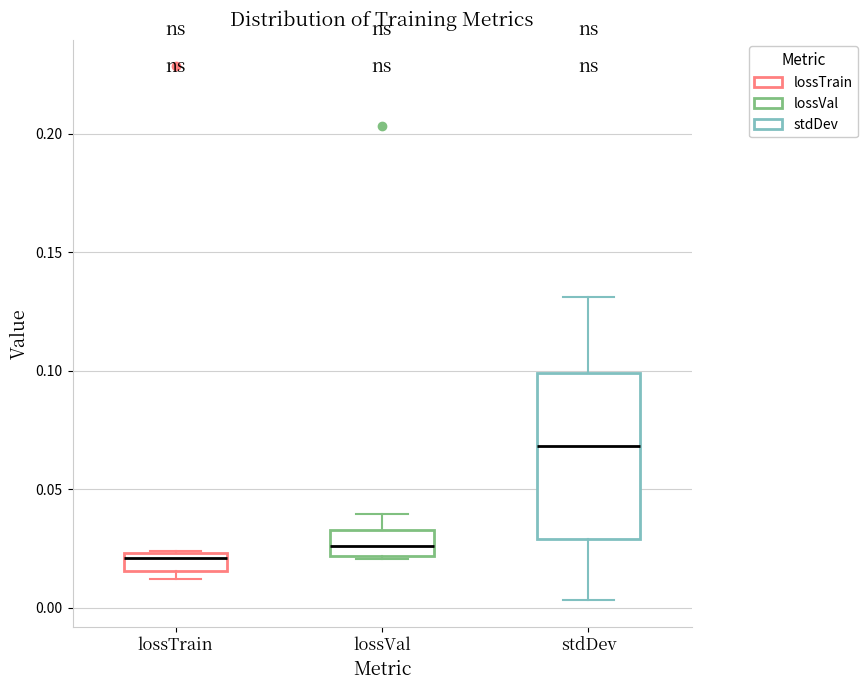

Reading left to right, transcribe this box plot: for each box, give where its median line is, the range the box spans, and where its two whiskers end, as read against the y-axis. The values are not printed on the chart, so give them approximately, as read against the axis.

lossTrain: median 0.020, box 0.015 to 0.025, whiskers 0.010 to 0.025
lossVal: median 0.025, box 0.020 to 0.035, whiskers 0.020 to 0.040
stdDev: median 0.070, box 0.030 to 0.100, whiskers 0.005 to 0.130